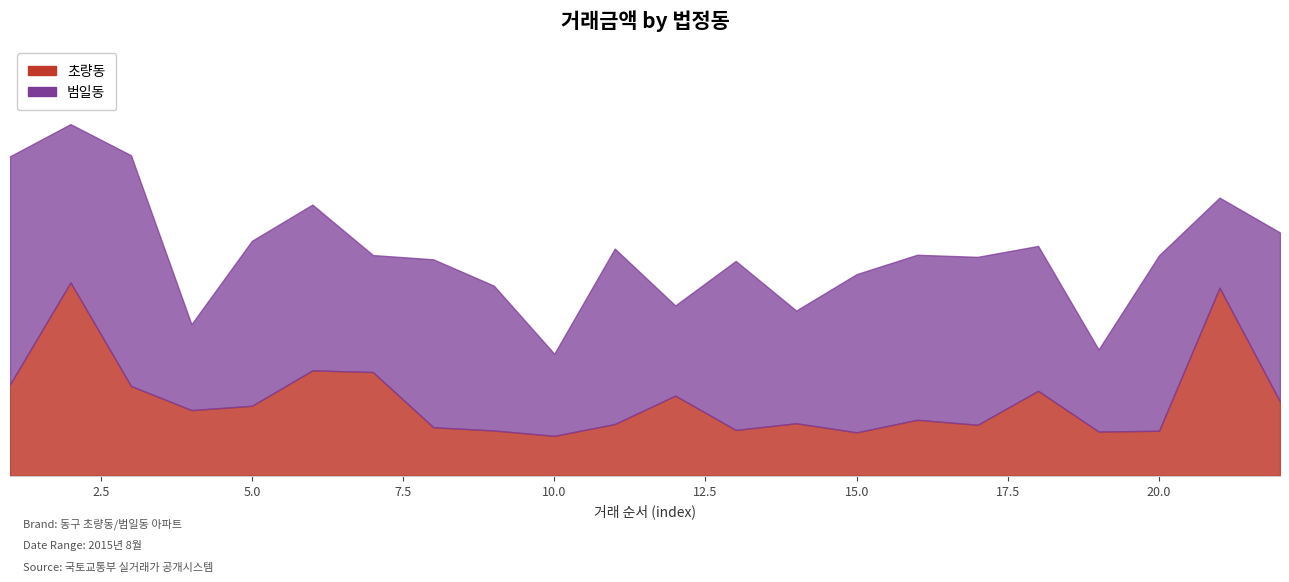

List the labels in order of value, largest first.

2, 21, 6, 7, 1, 3, 18, 12, 22, 5, 4, 16, 14, 11, 17, 8, 13, 9, 20, 19, 15, 10